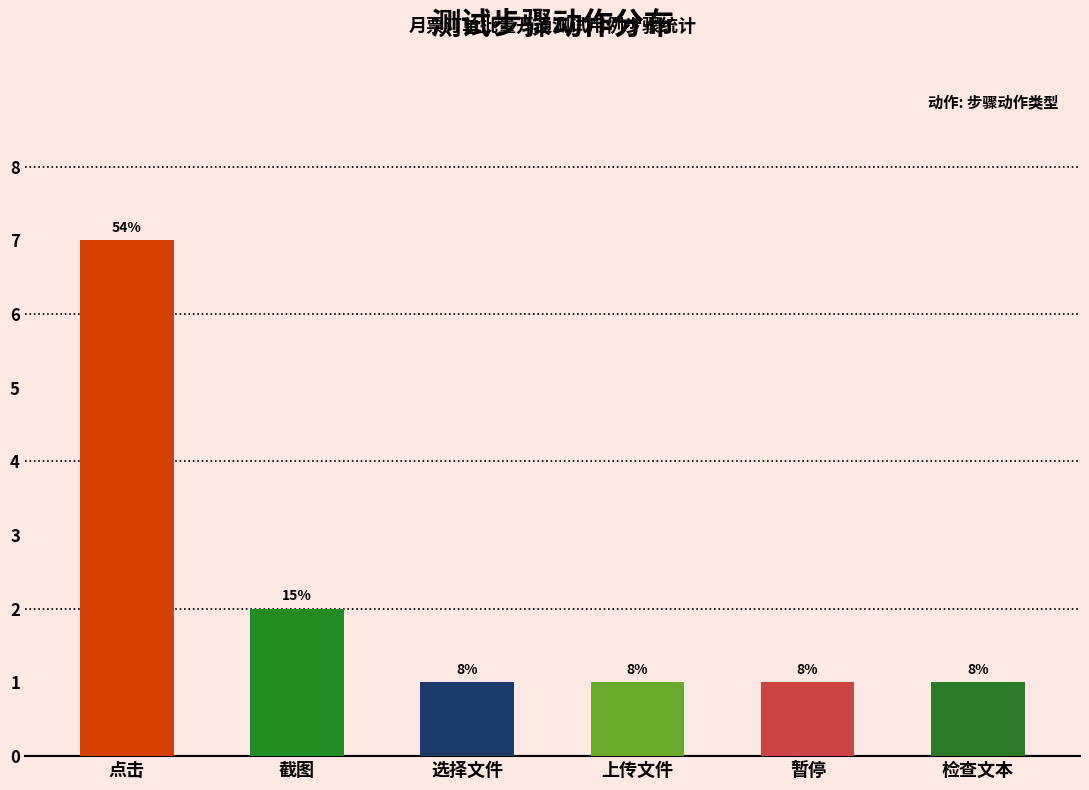

How many bars are there in total?

6